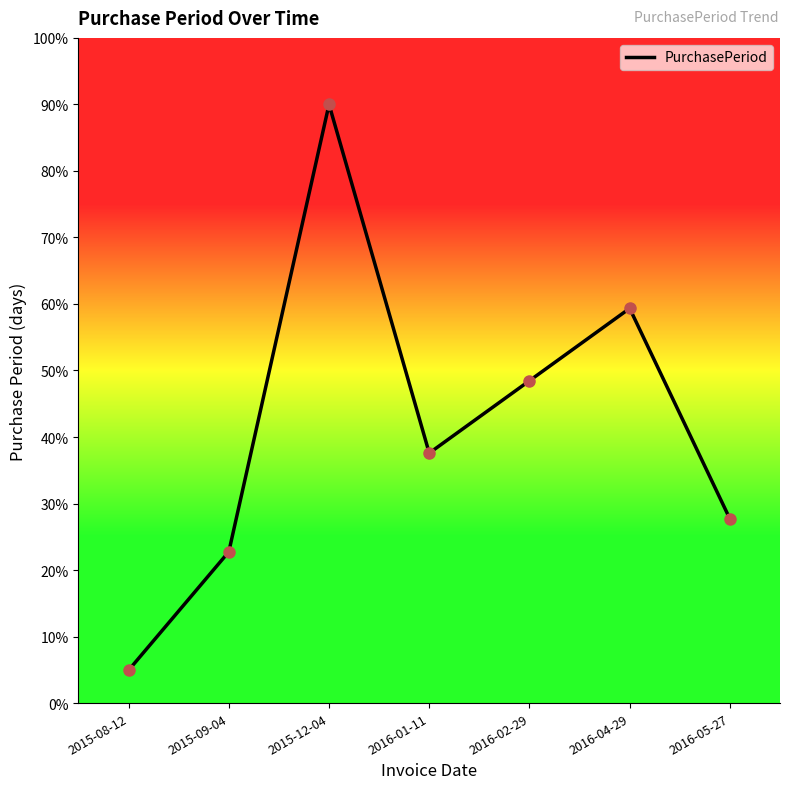

How many lines are shown in the chart?

1